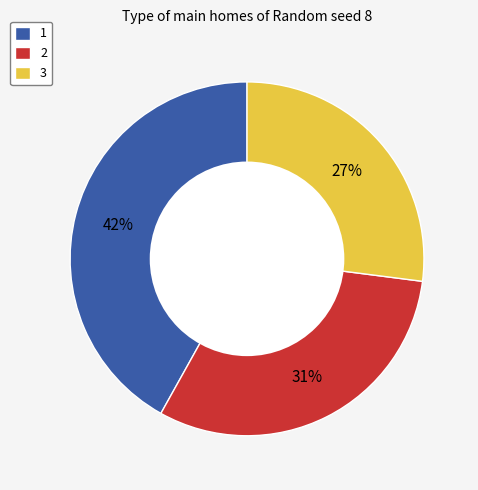

Approximately how many times larger is the value at 3 compared to 2?

0.9